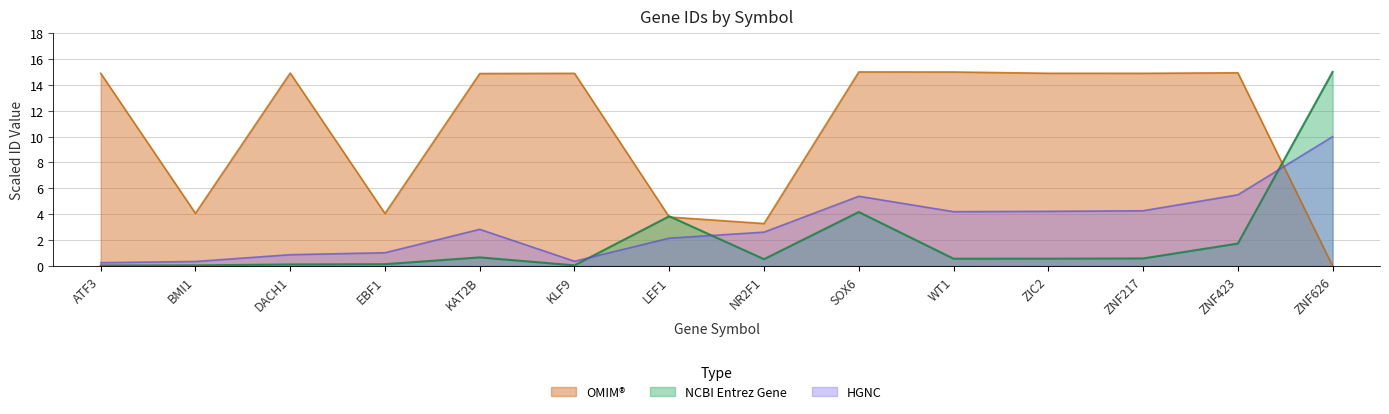

What is the highest value of the OMIM series?

15.0